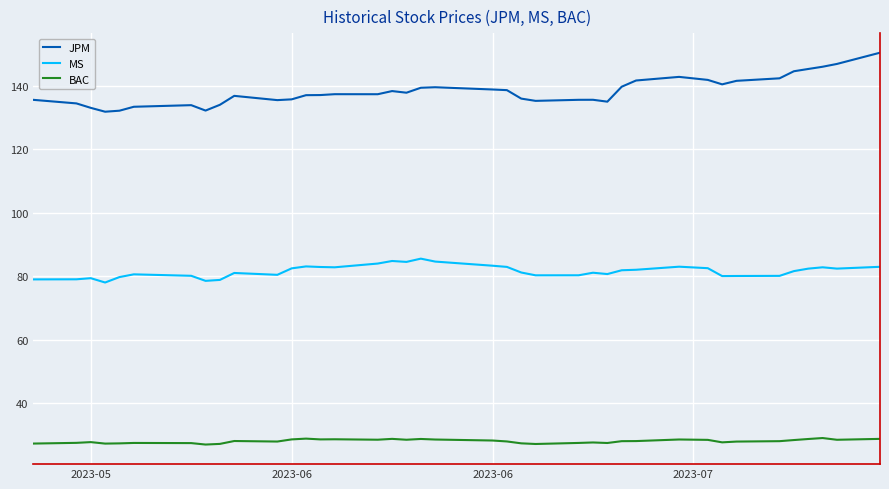

What is the highest value of the JPM series?

150.4